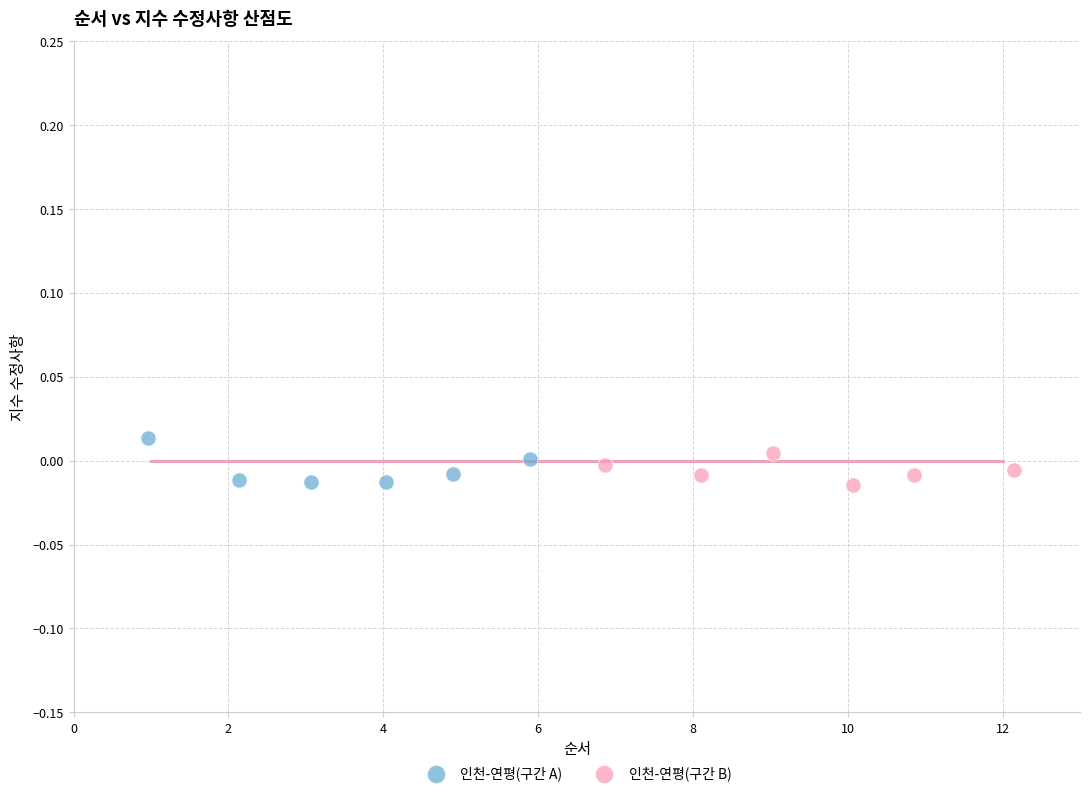

What are all the series names shown in the legend?

인천-연평(구간 A), 인천-연평(구간 B)